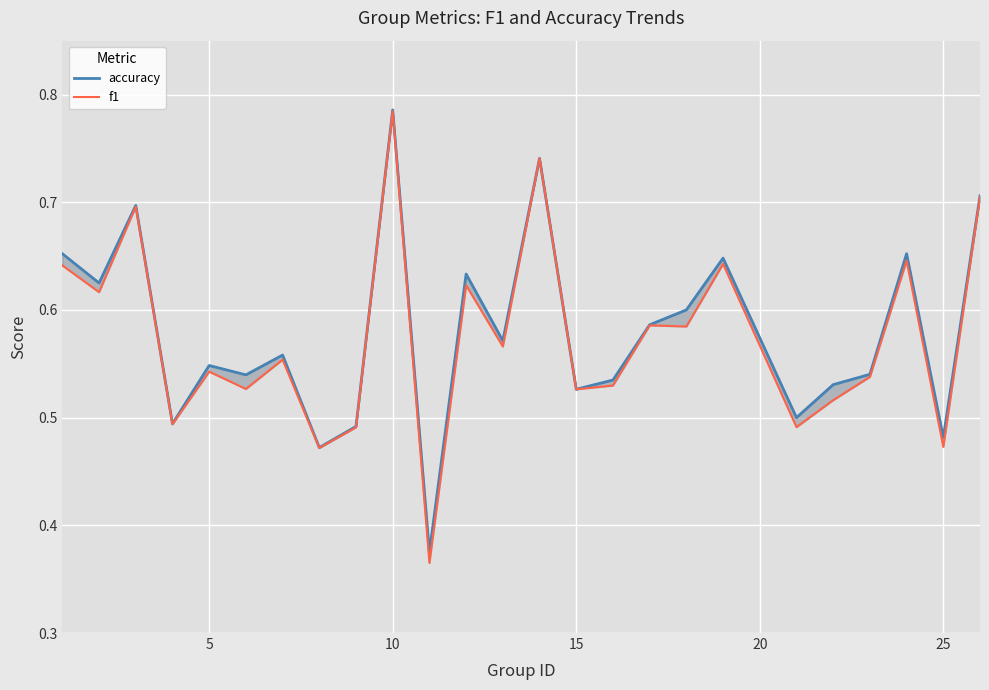

True or false: f1 has more than 1 interior local peaks.

True